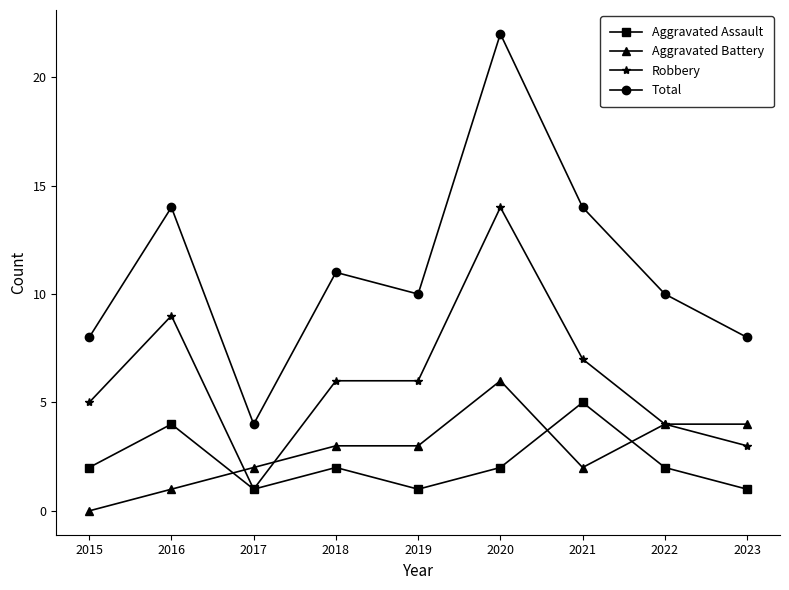

What is the value of the Aggravated Battery point at the 4th from the left?

3